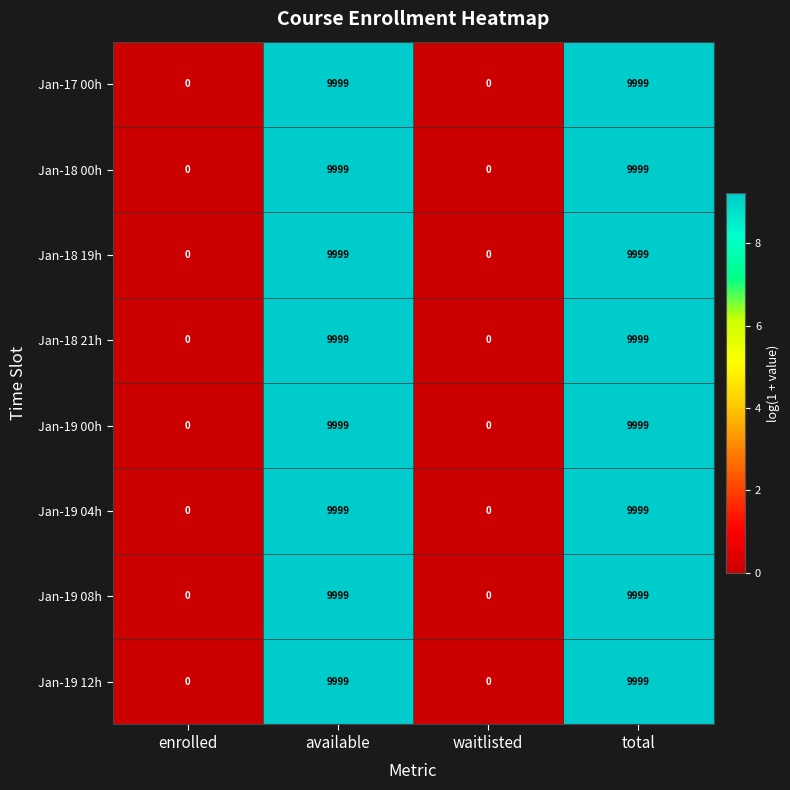

How many Jan-19 04h values are between 0 and 9999?

4